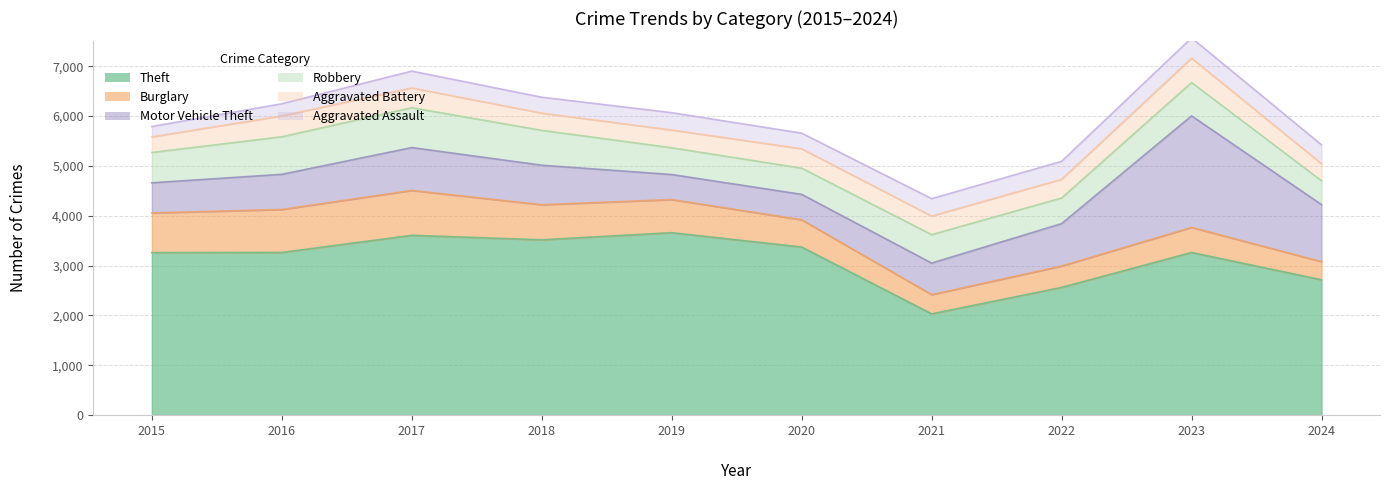

How many values in the Aggravated Battery series are below 374?

5